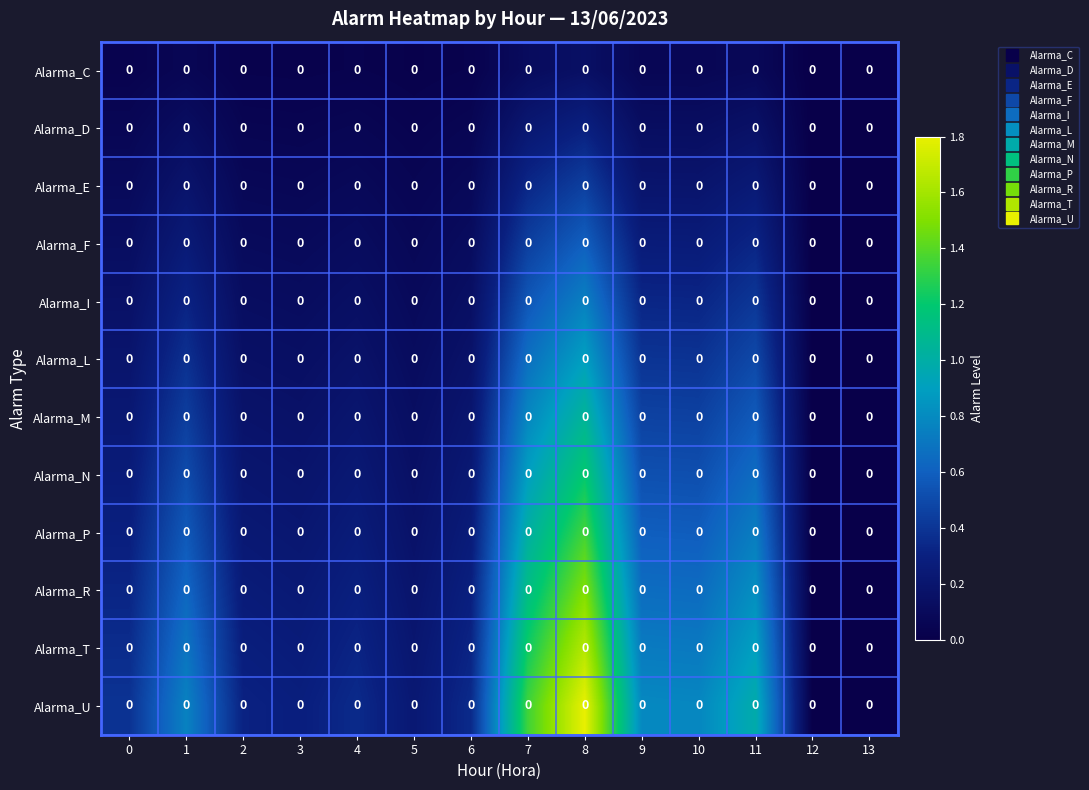

At how many categories does at least one series exceed 0?

12